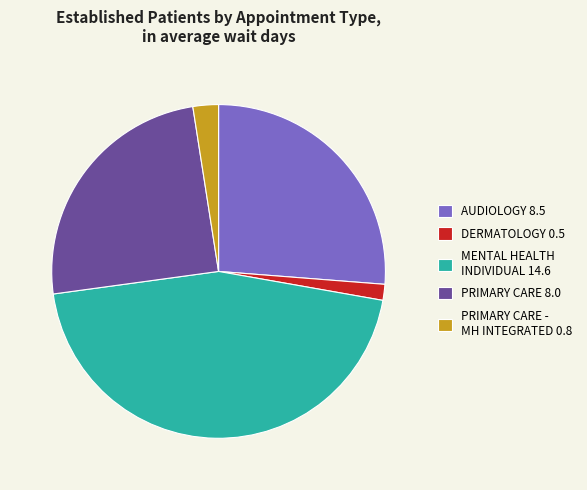

Does any single category account for the majority?

No